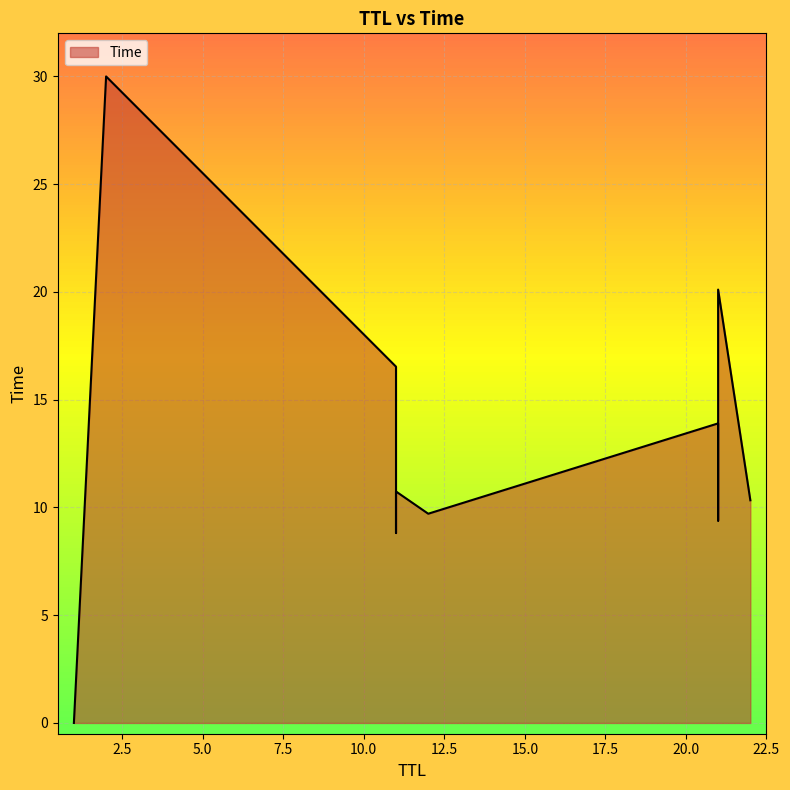

Which has a higher value, 12 or 11?

11